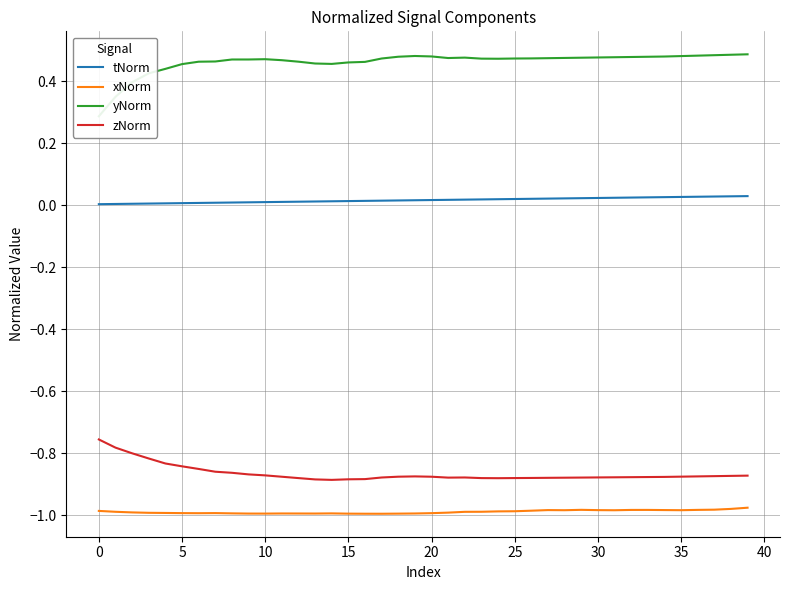

List the series in order of their peak value, highest first.

yNorm, tNorm, zNorm, xNorm